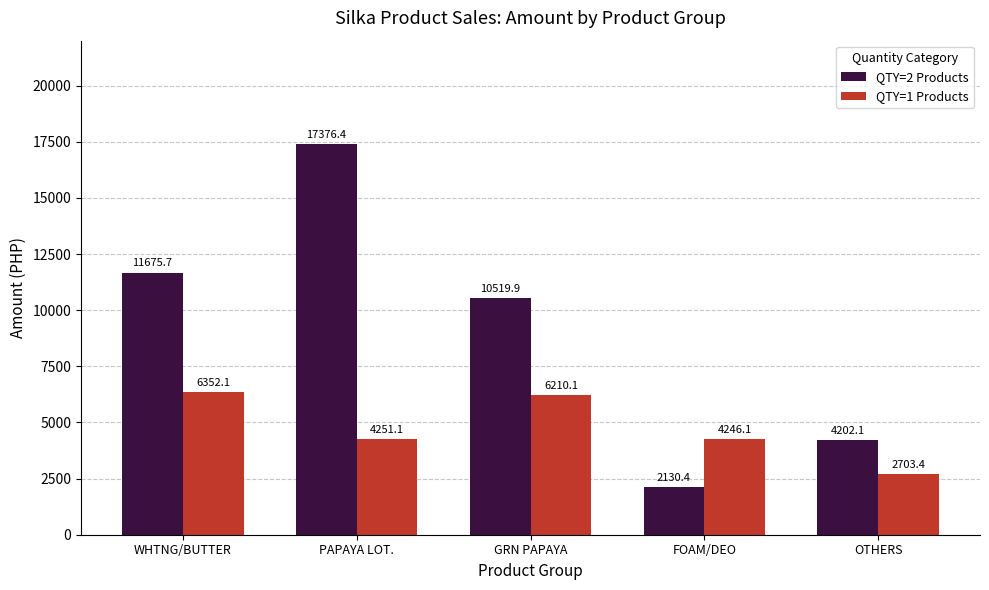

How many bars are there in each group?

2